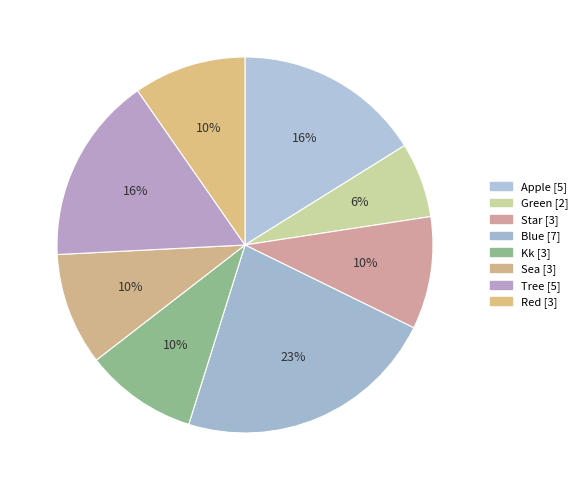

What percentage is NOT represented by Star?

90.3%